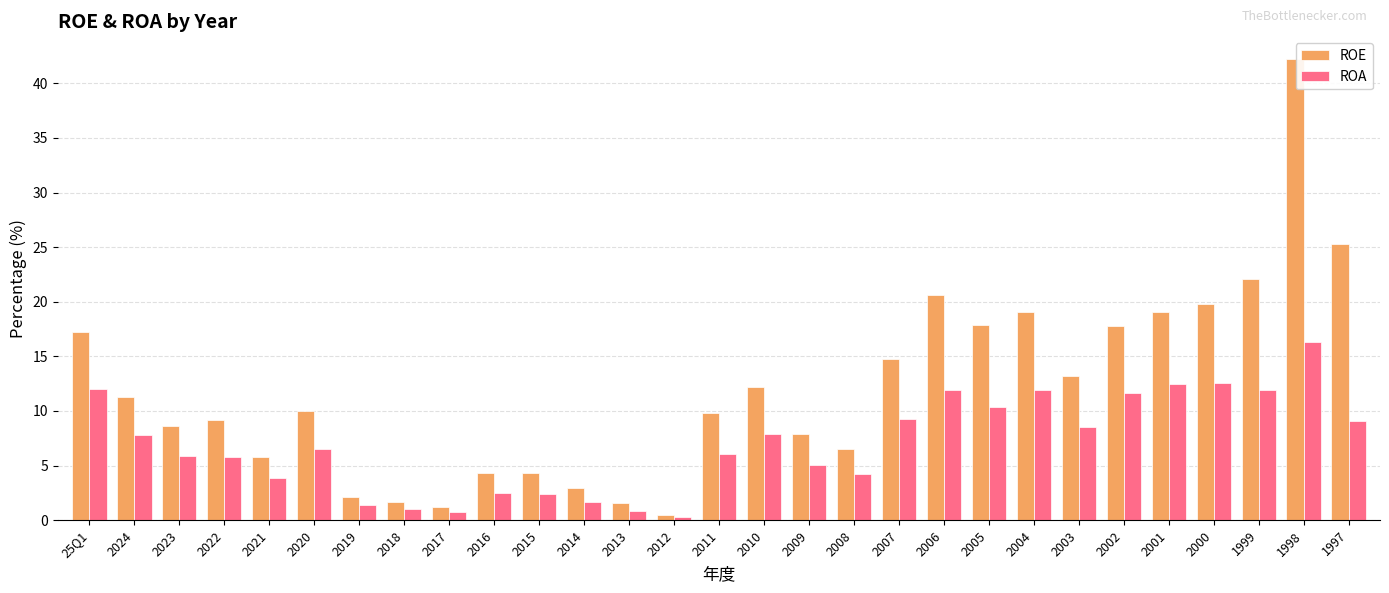

Is it true that ROE equals 9.8 at 2011?

True